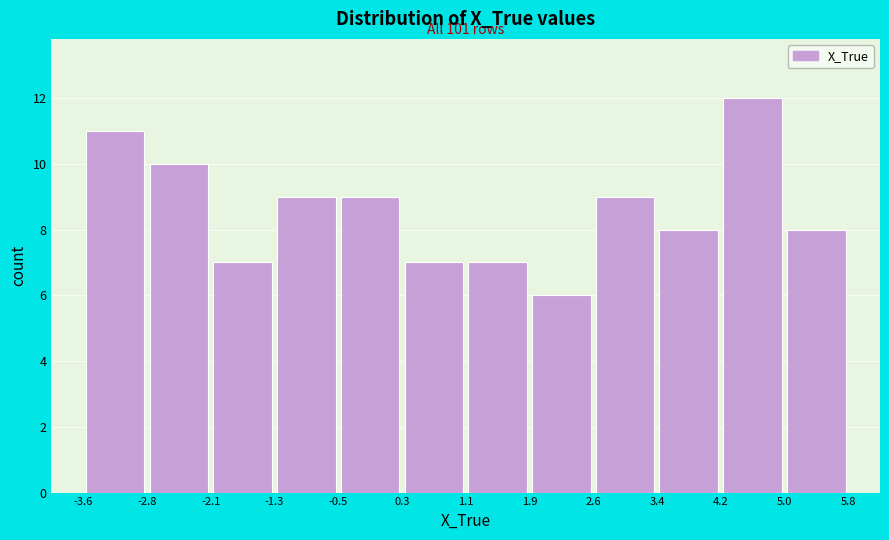

Over which range of the x-axis is the bar tallest?

4.2 to 5.0